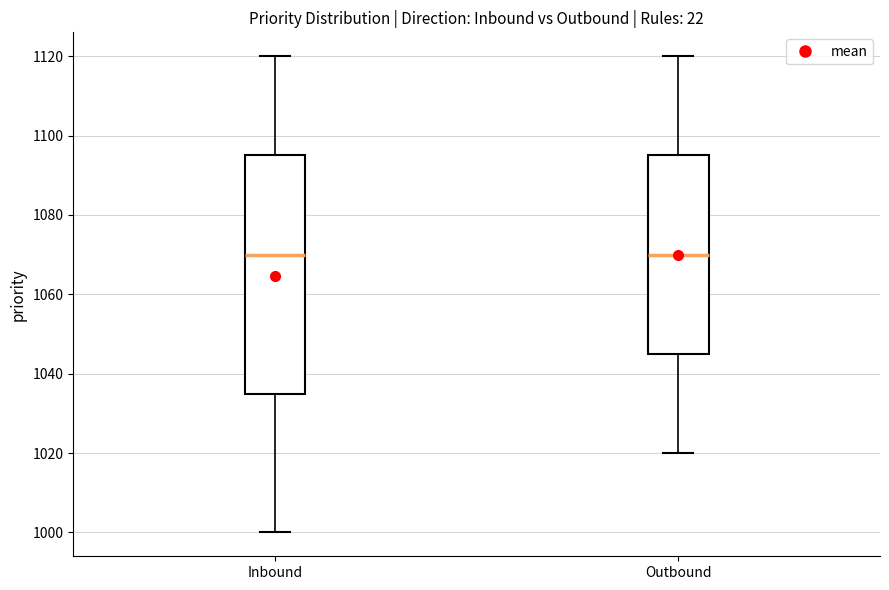

Reading left to right, read every box against the y-axis: the position of its median line, the range the box covers, and the ends of its whiskers. The values are not printed on the chart, so give them approximately, as read against the axis.

Inbound: median 1070, box 1036 to 1096, whiskers 1000 to 1120
Outbound: median 1070, box 1046 to 1096, whiskers 1020 to 1120